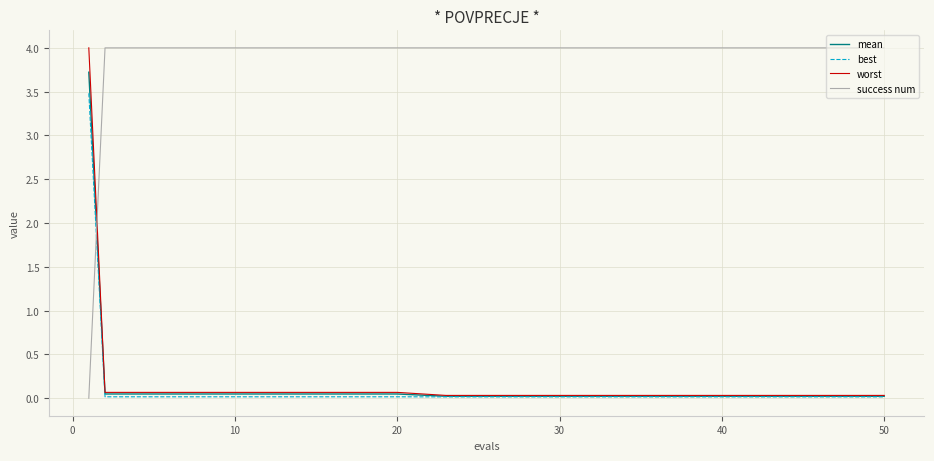

At how many categories does at least one series exceed 3?

20